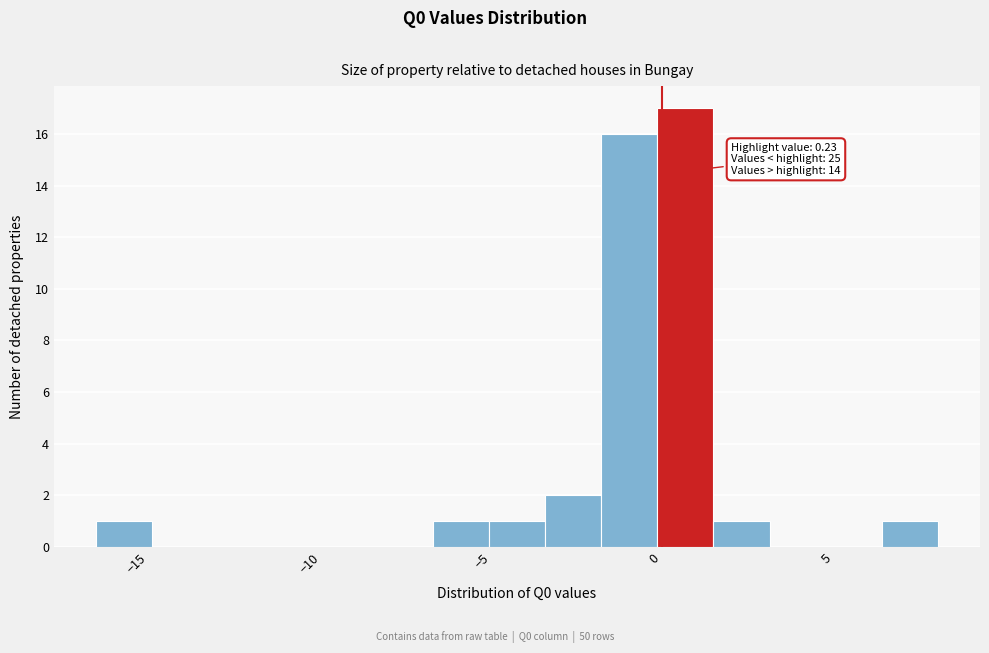

Read against the x-axis, roughly where is the centre of the tallest bar?

1.0